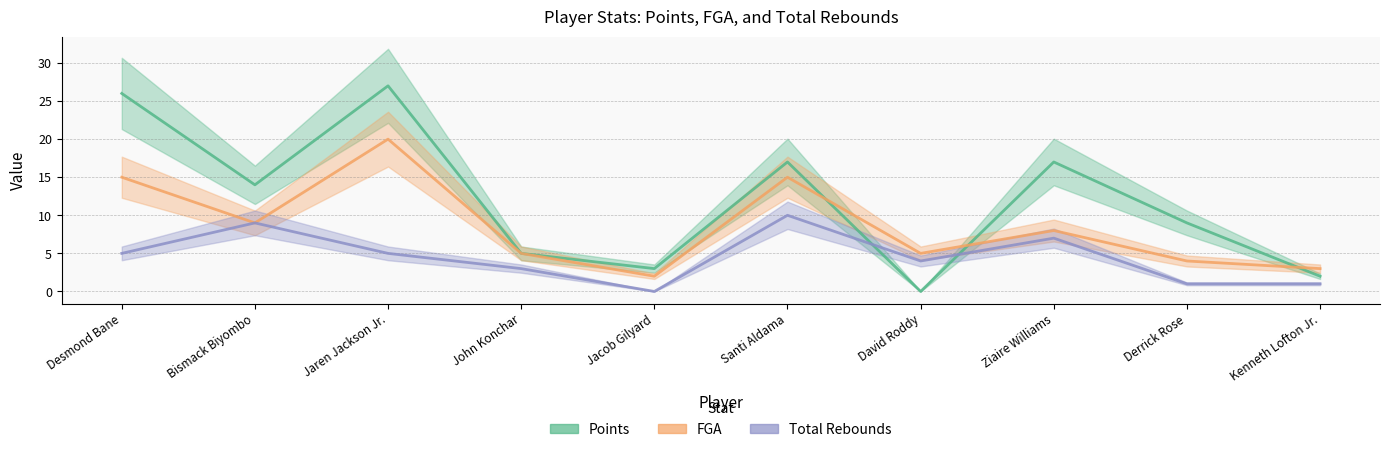

At which label does Total Rebounds reach its peak?

Santi Aldama